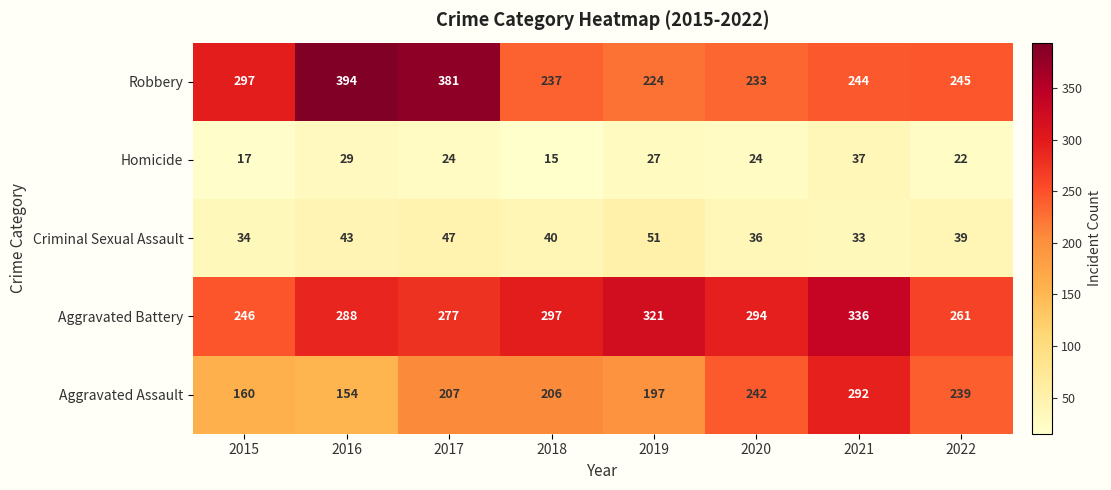

Is the value of Homicide at 2019 greater than the value of Robbery at 2017?

No